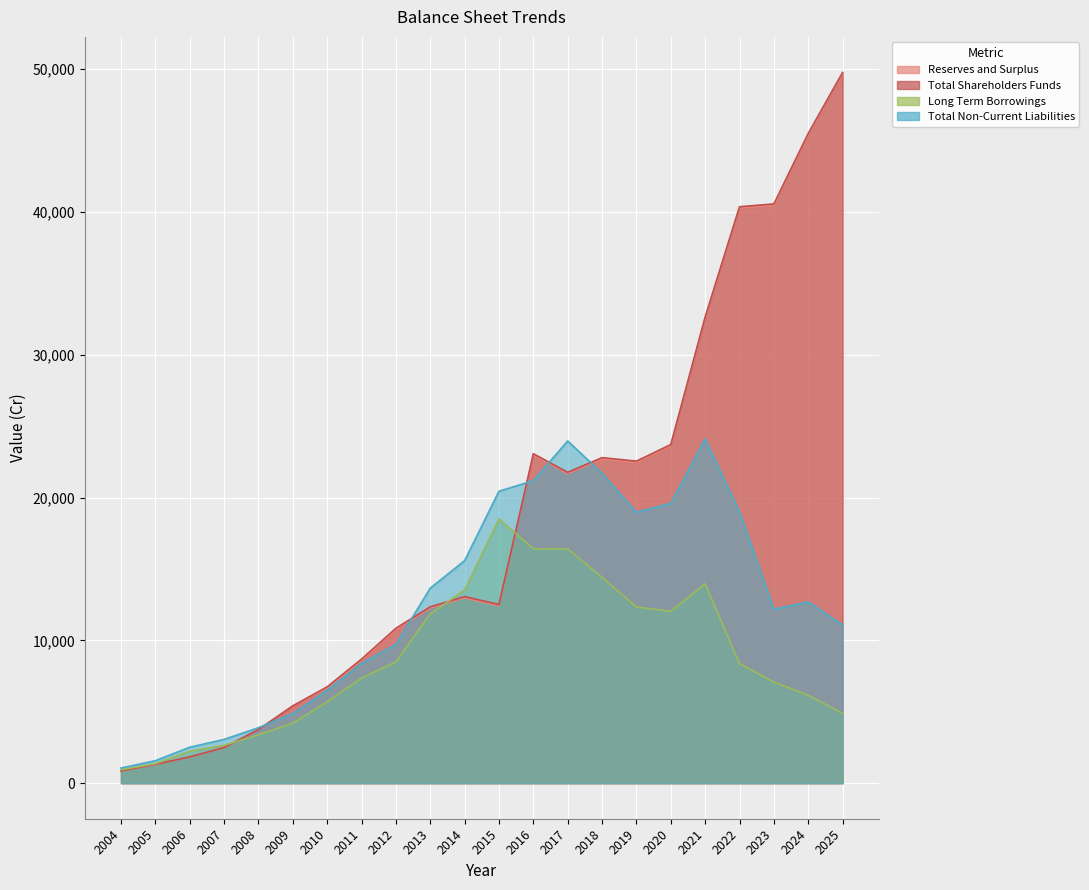

List the labels in order of Total Non-Current Liabilities value, smallest first.

2004, 2005, 2006, 2007, 2008, 2009, 2010, 2011, 2012, 2025, 2023, 2024, 2013, 2014, 2019, 2022, 2020, 2015, 2016, 2018, 2017, 2021